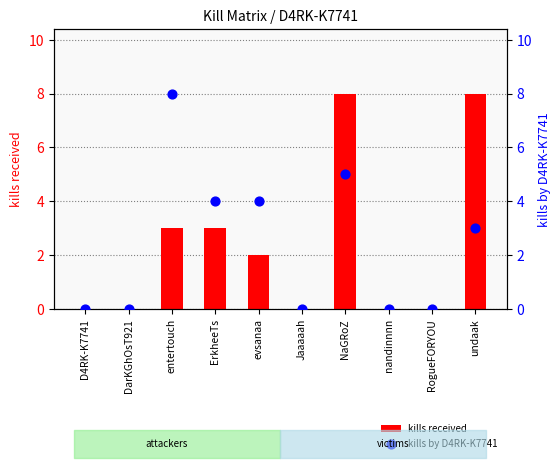

Is the value of kills received at evsanaa greater than the value of kills by D4RK-K7741 at Jaaaaah?

Yes